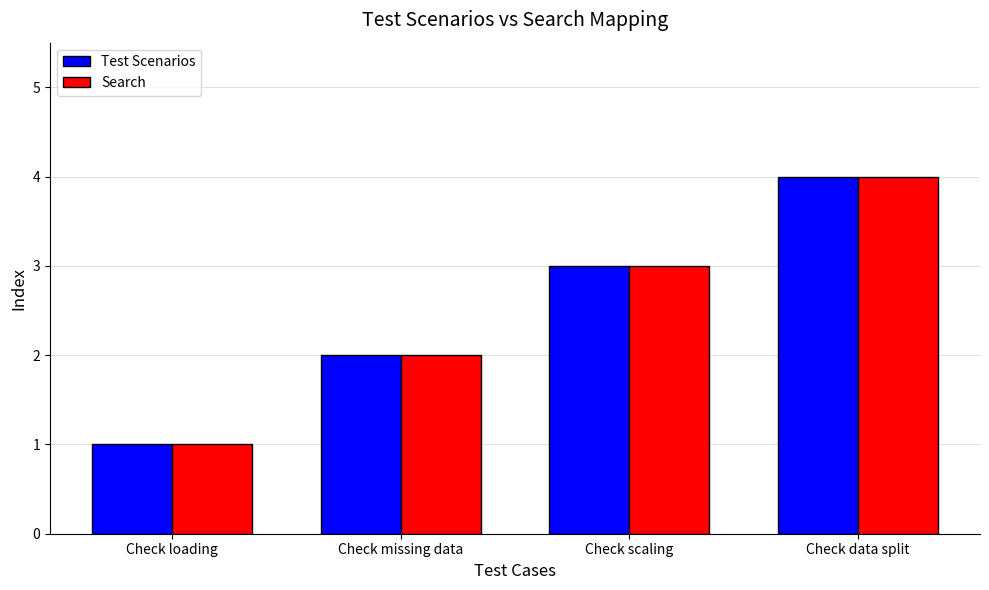

What is the difference between the second highest and second lowest values in the Test Scenarios series?

1